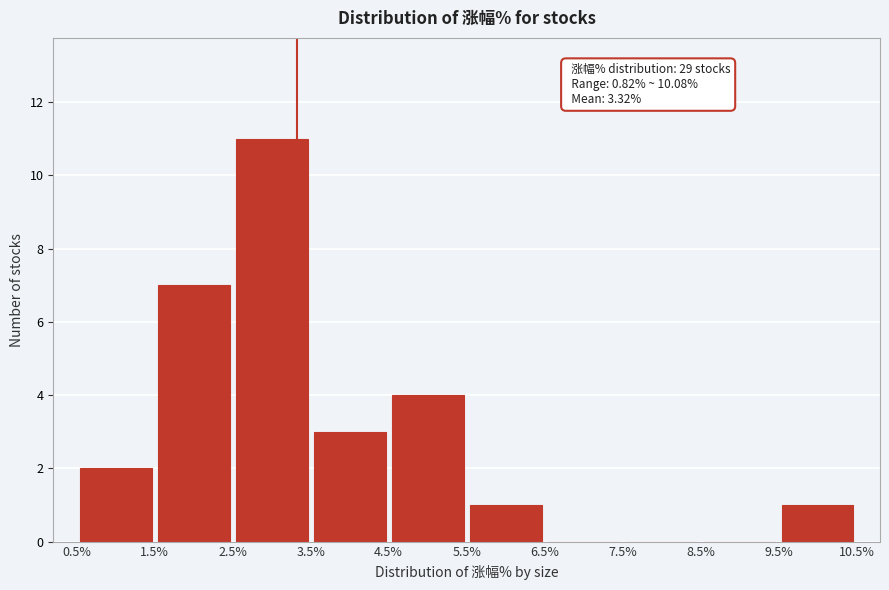

Which range on the x-axis has the tallest bar?

2.5% to 3.5%